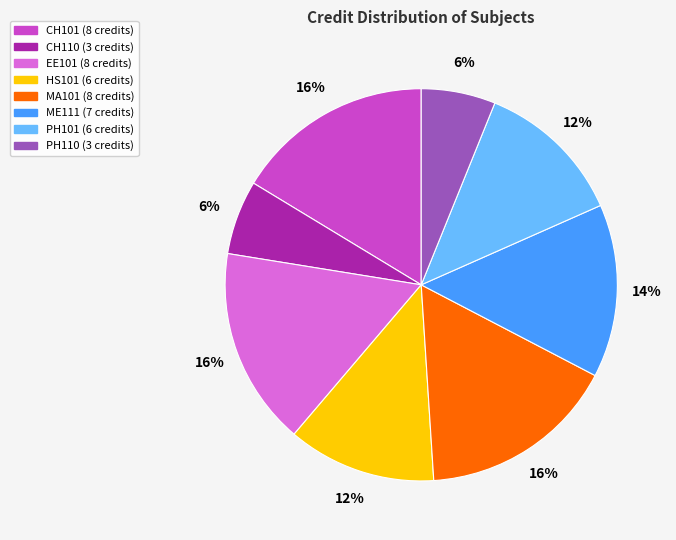

Is the sum of CH110 and CH101 greater than half?

No